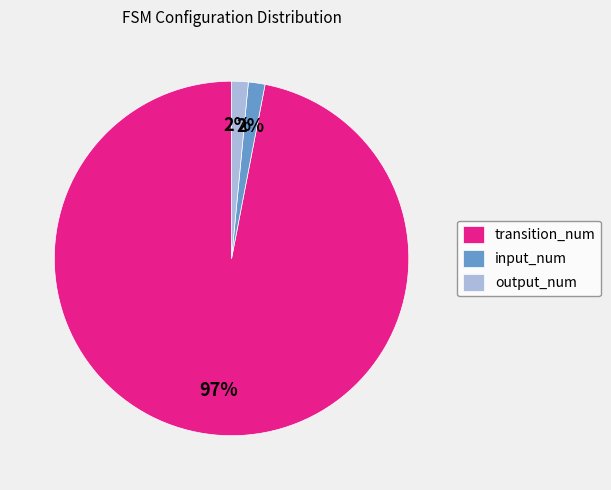

How many segments does this pie chart have?

3